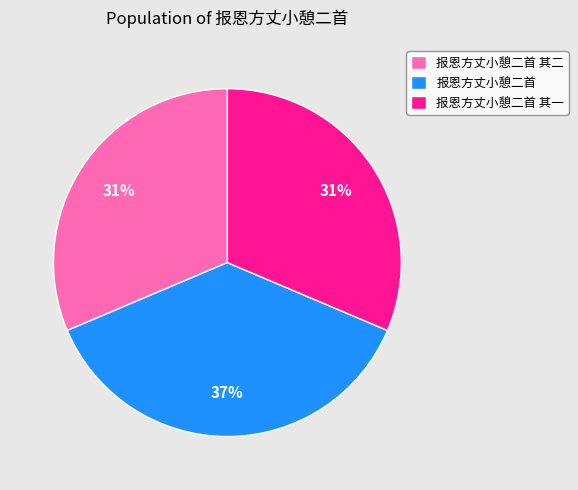

What percentage is the 报恩方丈小憩二首 其一 slice, to the nearest percent?

31%